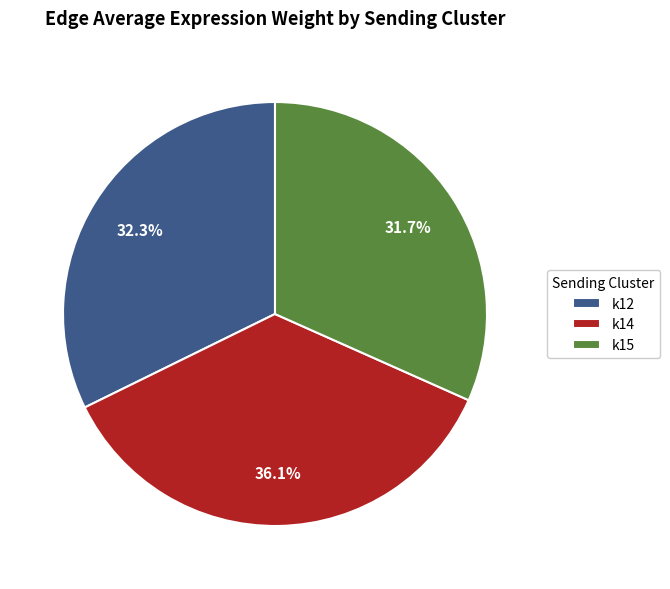

What is the ratio of the value at k15 to the value at k14?

0.9